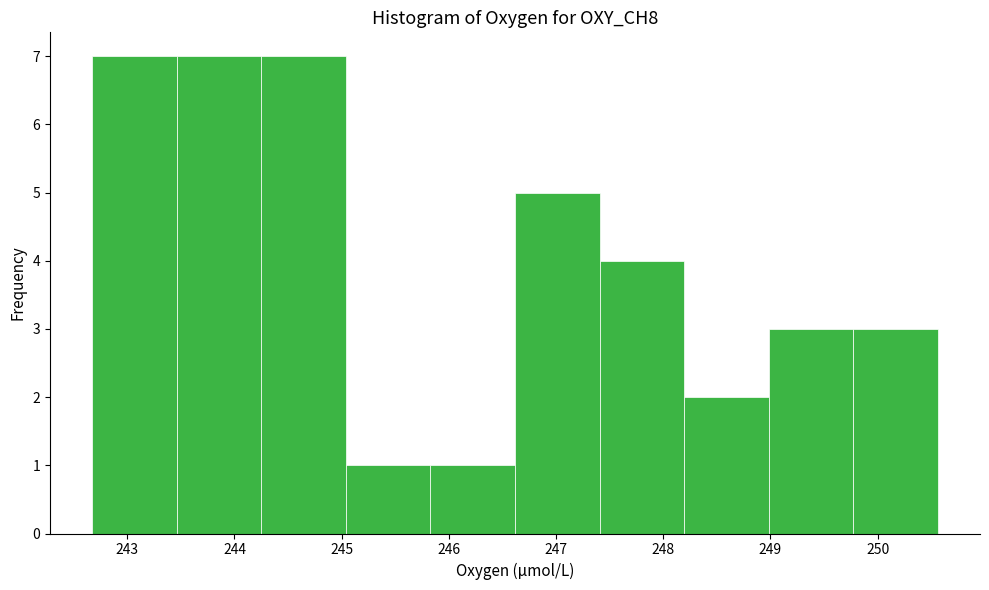

Reading left to right, list every bar in this chart as the range it spans on the x-axis followed by its height. Neither the bar edges nor the heights are printed on the chart, so give them approximately, as read against the axes.

242.7 to 243.5: 7
243.5 to 244.3: 7
244.3 to 245.0: 7
245.0 to 245.8: 1
245.8 to 246.6: 1
246.6 to 247.4: 5
247.4 to 248.2: 4
248.2 to 249.0: 2
249.0 to 249.8: 3
249.8 to 250.6: 3